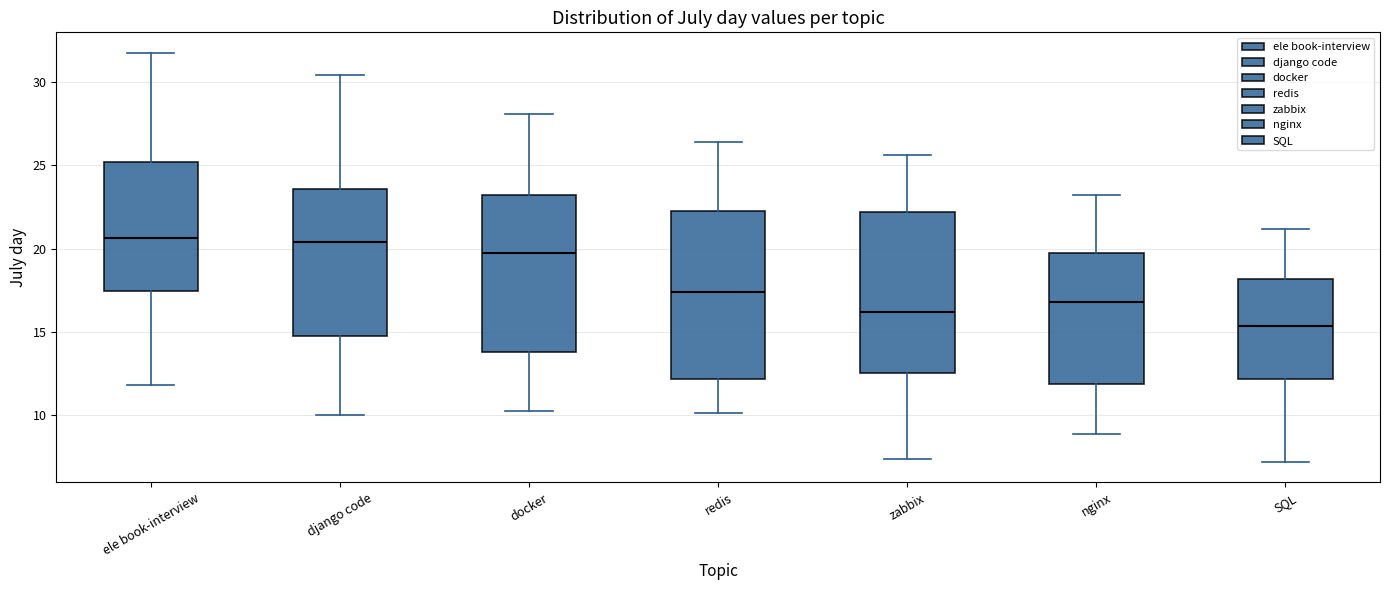

Reading left to right, read every box against the y-axis: the position of its median line, the range the box covers, and the ends of its whiskers. The values are not printed on the chart, so give them approximately, as read against the axis.

ele book-interview: median 20.5, box 17.5 to 25.0, whiskers 12.0 to 32.0
django code: median 20.5, box 15.0 to 23.5, whiskers 10.0 to 30.5
docker: median 20.0, box 14.0 to 23.0, whiskers 10.0 to 28.0
redis: median 17.5, box 12.0 to 22.5, whiskers 10.0 to 26.5
zabbix: median 16.0, box 12.5 to 22.0, whiskers 7.5 to 25.5
nginx: median 17.0, box 12.0 to 20.0, whiskers 9.0 to 23.0
SQL: median 15.5, box 12.0 to 18.0, whiskers 7.0 to 21.0